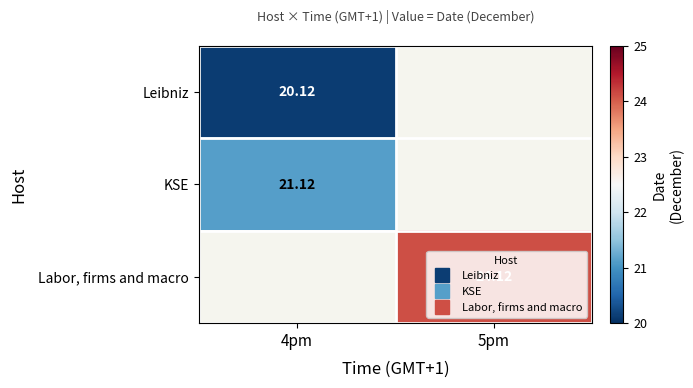

Where is KSE nearest to the value 21?

4pm